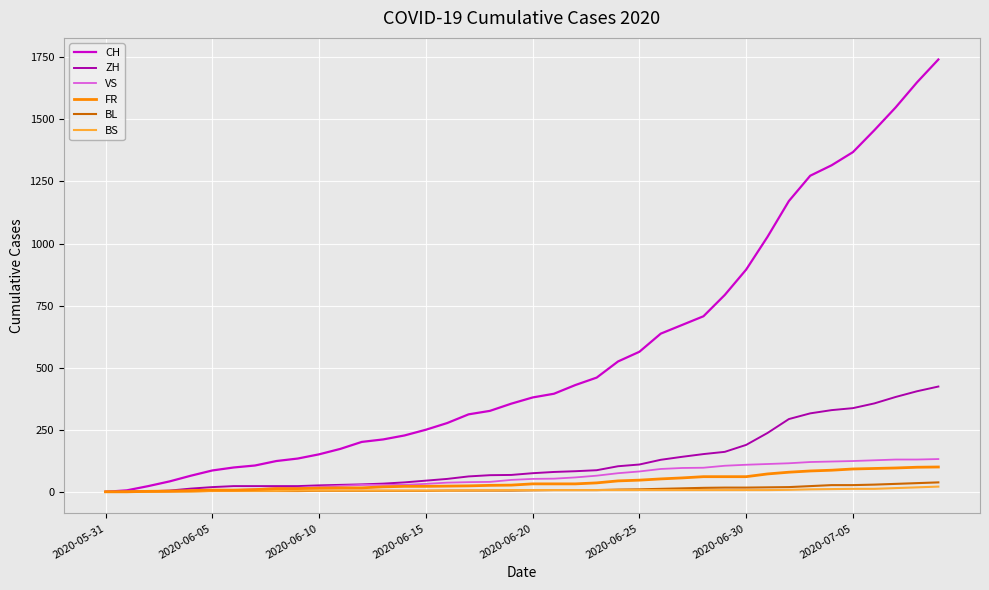

Which series has the largest range (max minus min)?

CH